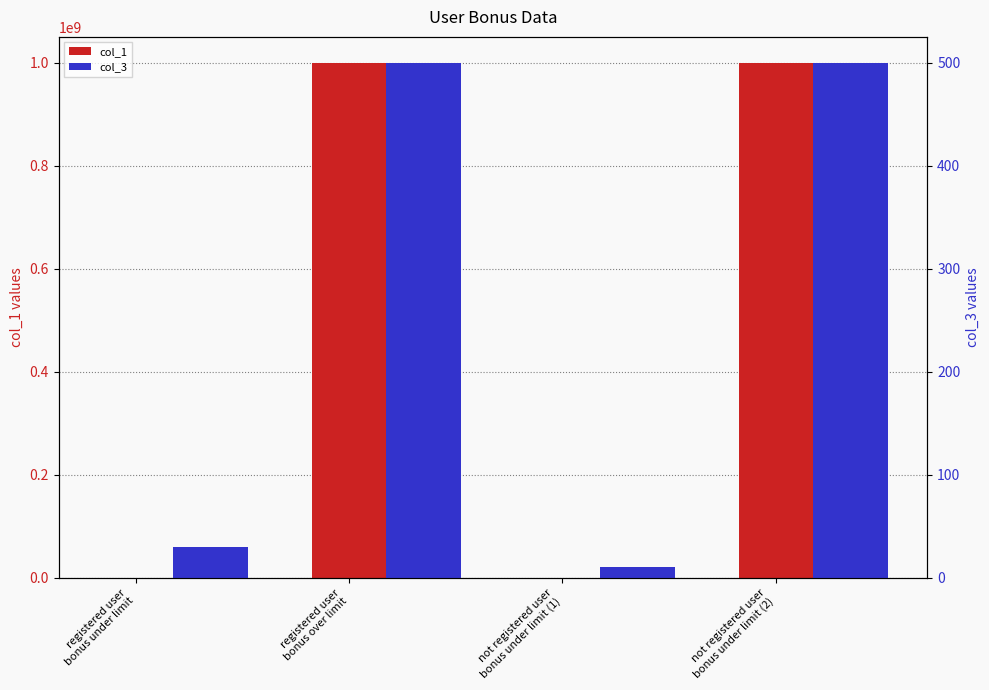

Reading left to right, list all the values displayed in this chart.

col_1: 100060	1000000060	100060	1000000060
col_3: 30	500	10	500